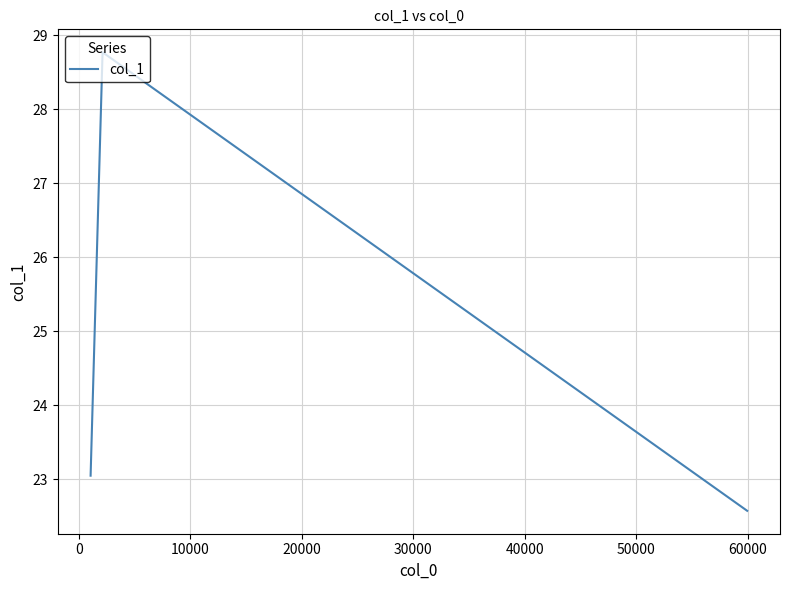

Reading right to left, list all the values displayed in this chart.

22.6	28.8	23.0